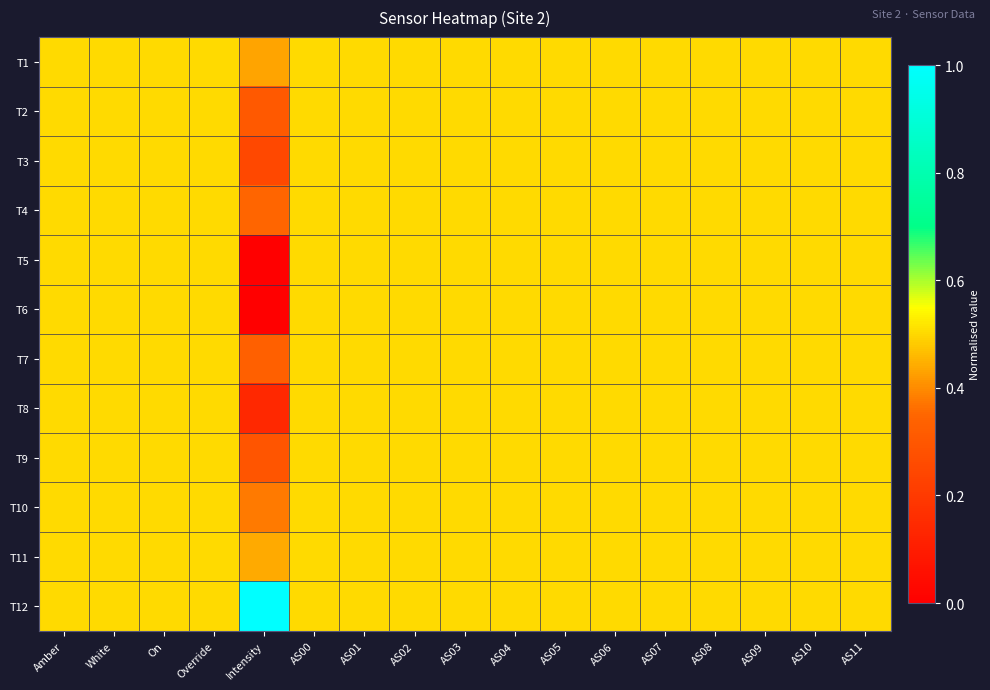

Count the number of categories in the chart.

17